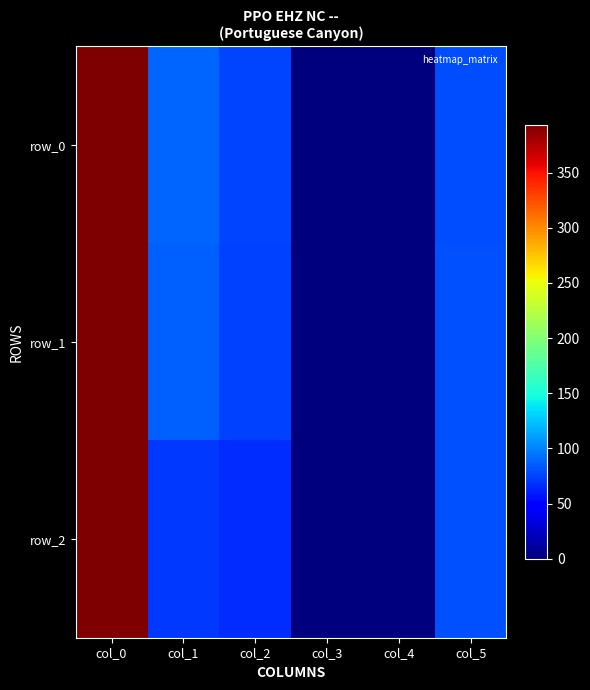

List the labels in order of row_2 value, largest first.

col_0, col_5, col_1, col_2, col_3, col_4